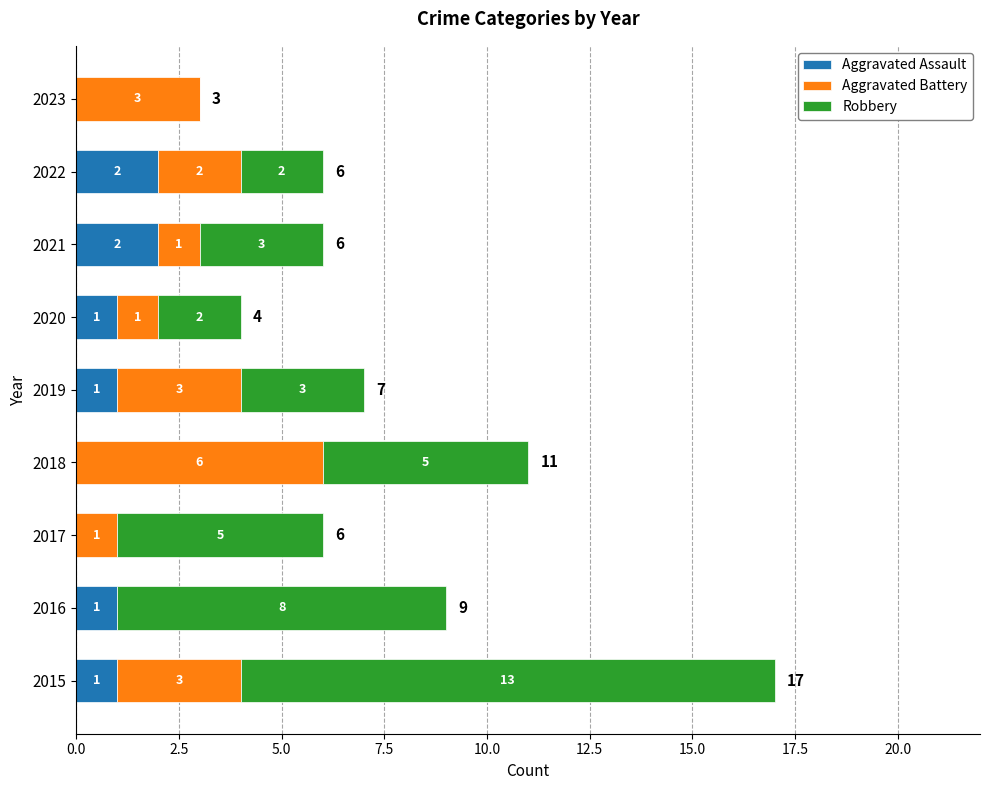

What is the total value across all series at 2017?

6